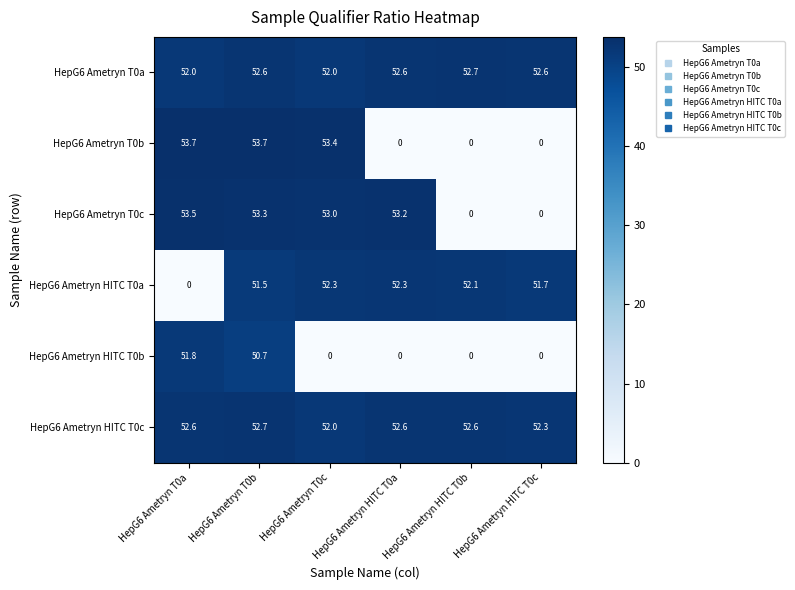

What is the sum of the HepG6 Ametryn T0c values at HepG6 Ametryn T0a and HepG6 Ametryn T0c?

106.5